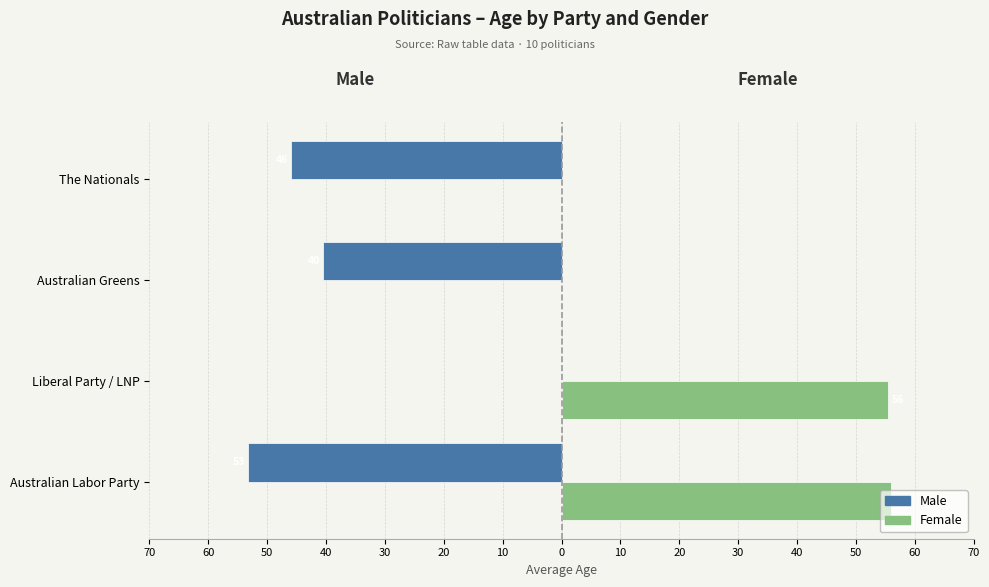

What are all the series names shown in the legend?

Male, Female